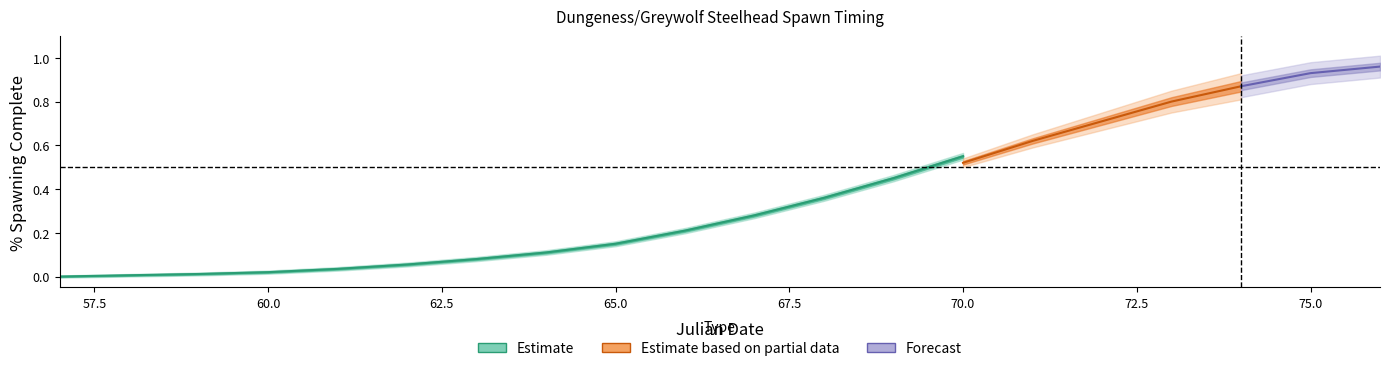

At which label is % Spawning Complete 2015 closest to 0?

57